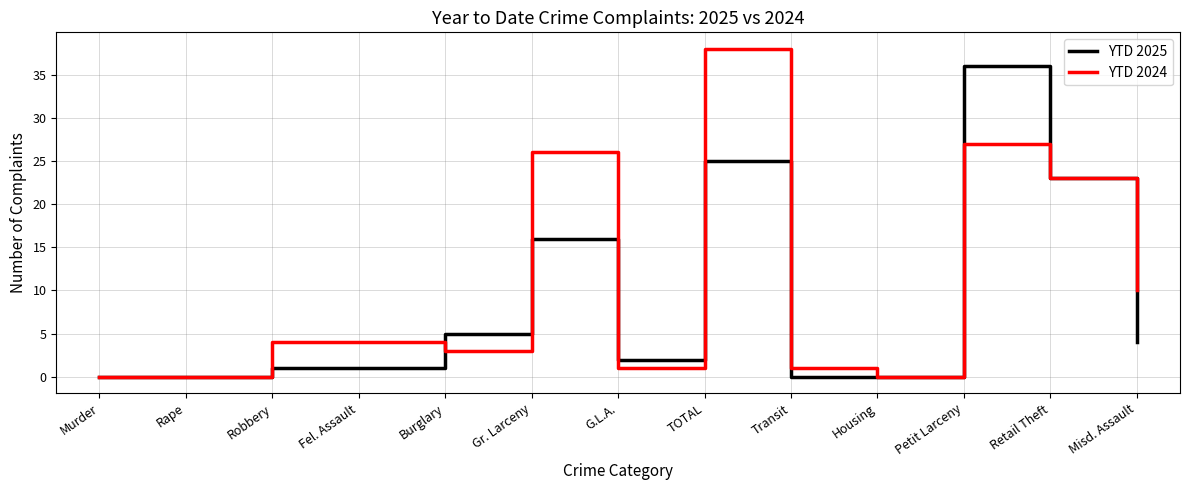

True or false: YTD 2024 has a value of 27 at Petit Larceny.

True